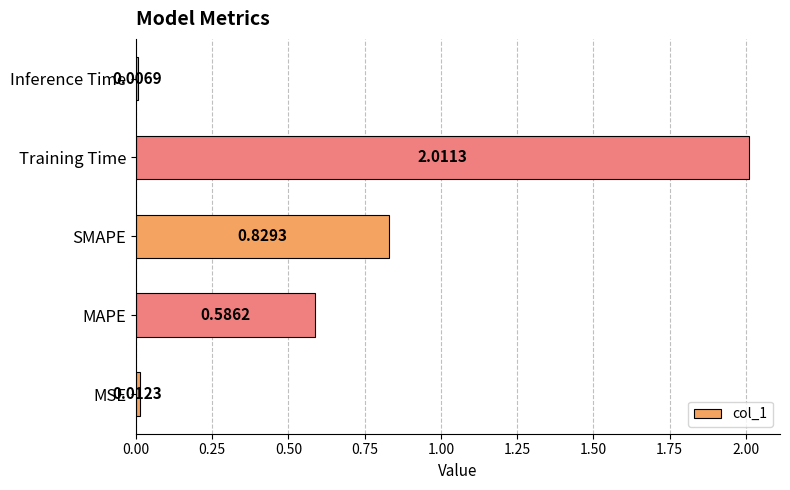

Which has a higher value, SMAPE or MAPE?

SMAPE